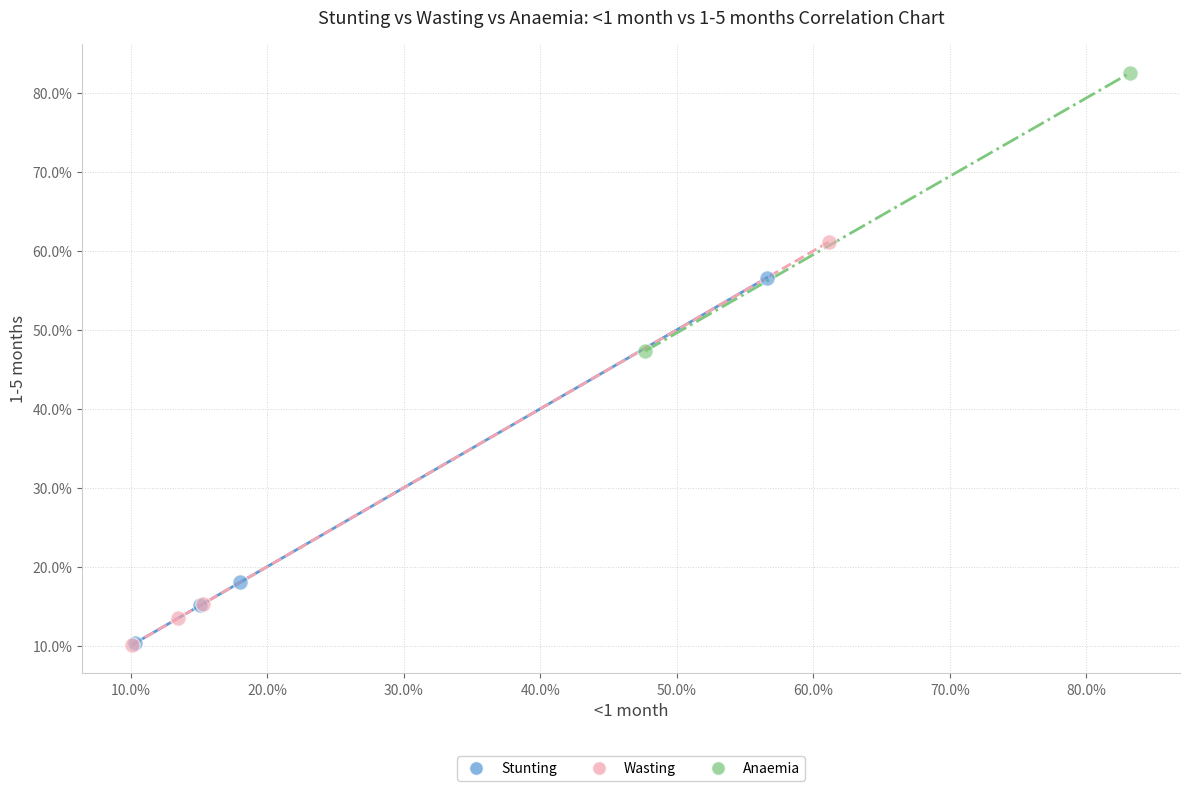

What are all the series names shown in the legend?

Stunting, Wasting, Anaemia